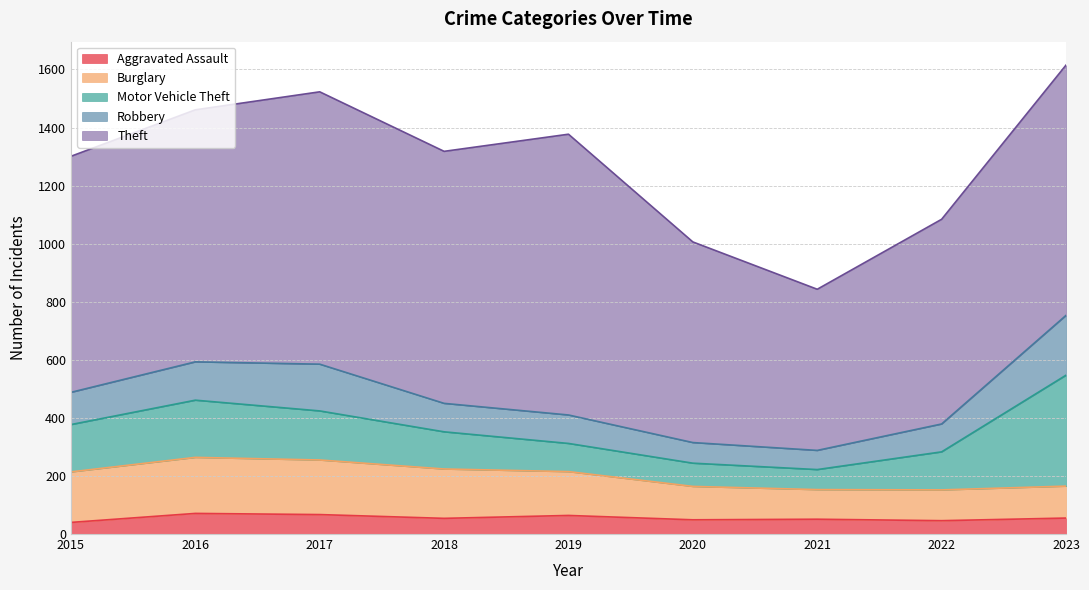

How many categories are shown in the chart?

9